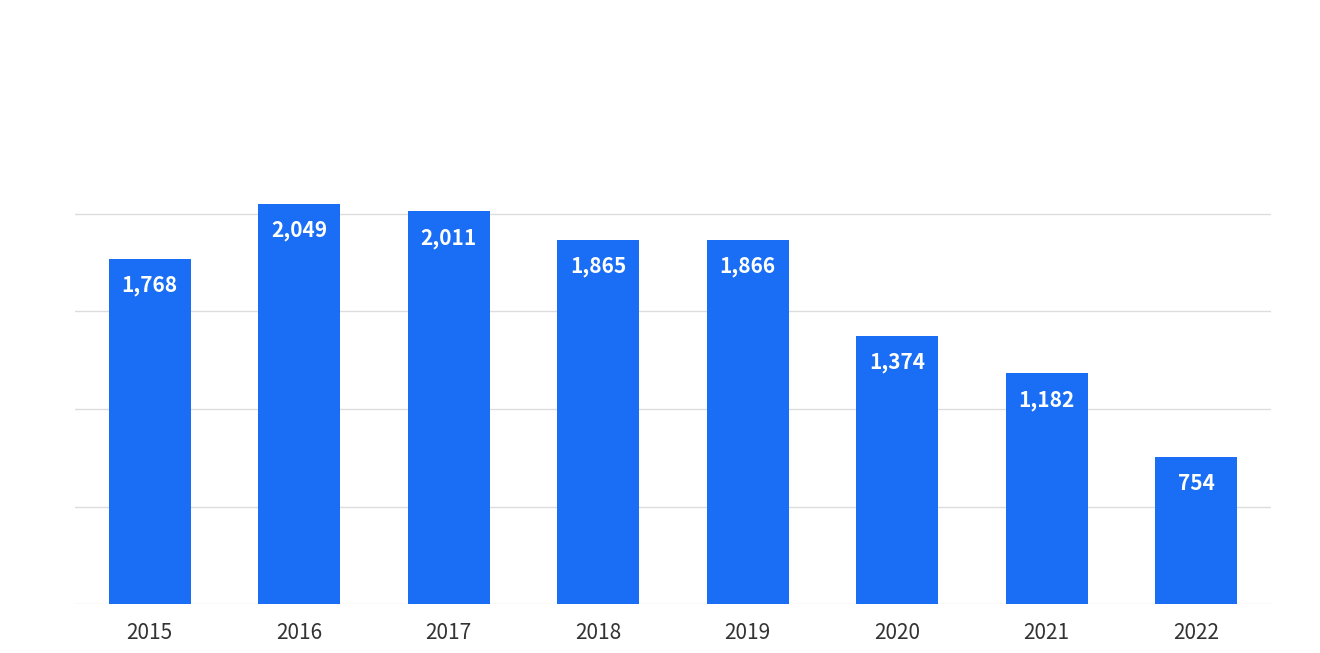

What is the change in value from 2020 to 2022?

-620